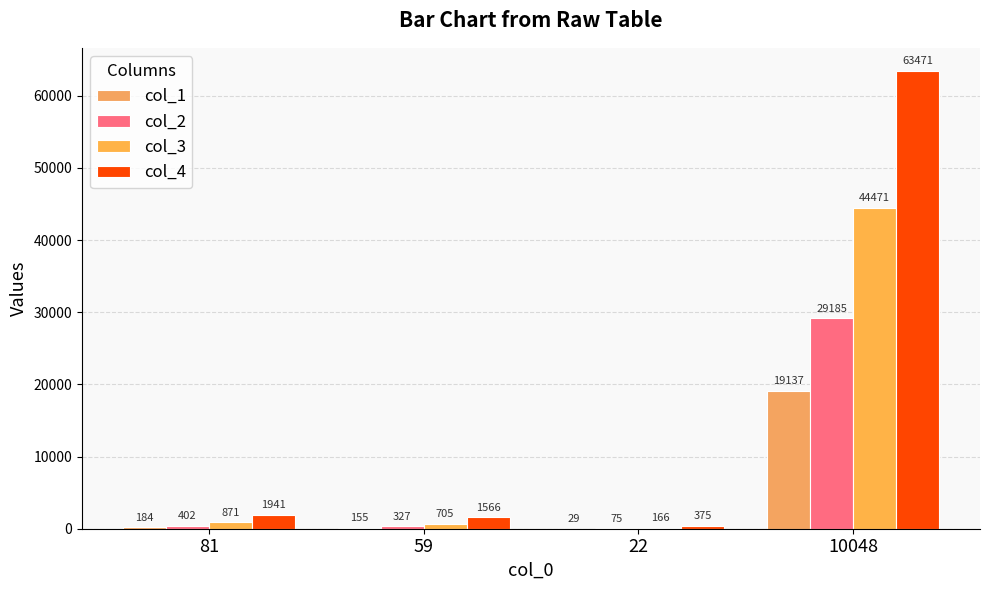

What is the sum of the col_4 values at 81 and 10048?

65412